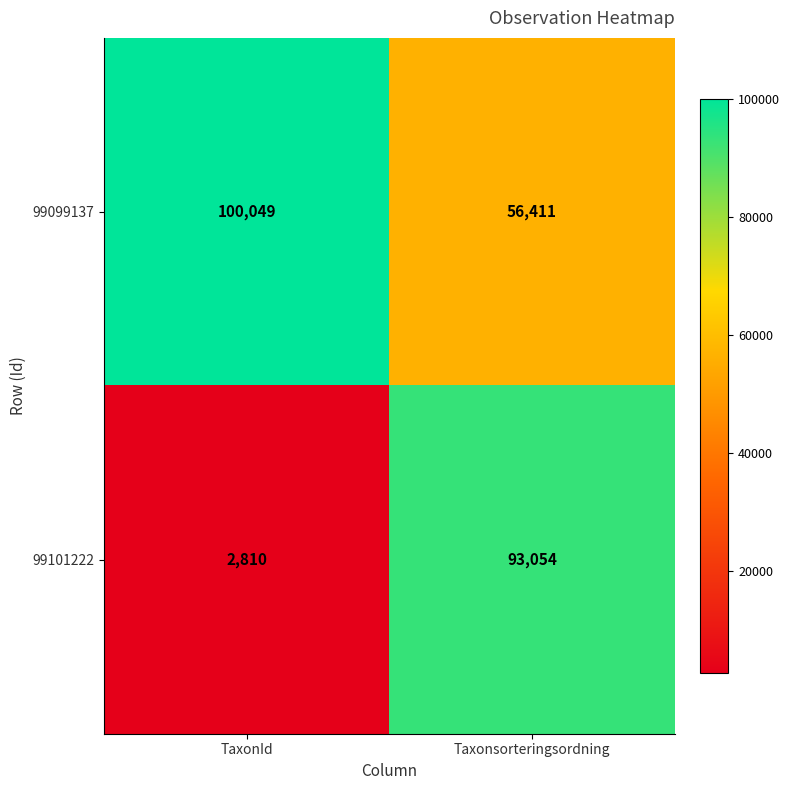

What is the difference between the maximum and minimum values in the 99101222 series?

90244